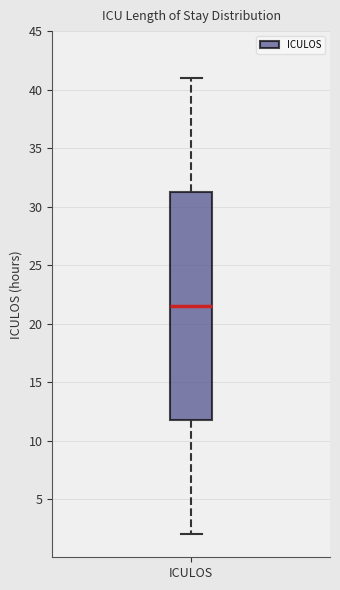

Read this box plot against the y-axis: the position of the median line, the range covered by the box, and the ends of both whiskers. The values are not printed on the chart, so give them approximately, as read against the axis.

median 21.5, box 12.0 to 31.5, whiskers 2.0 to 41.0